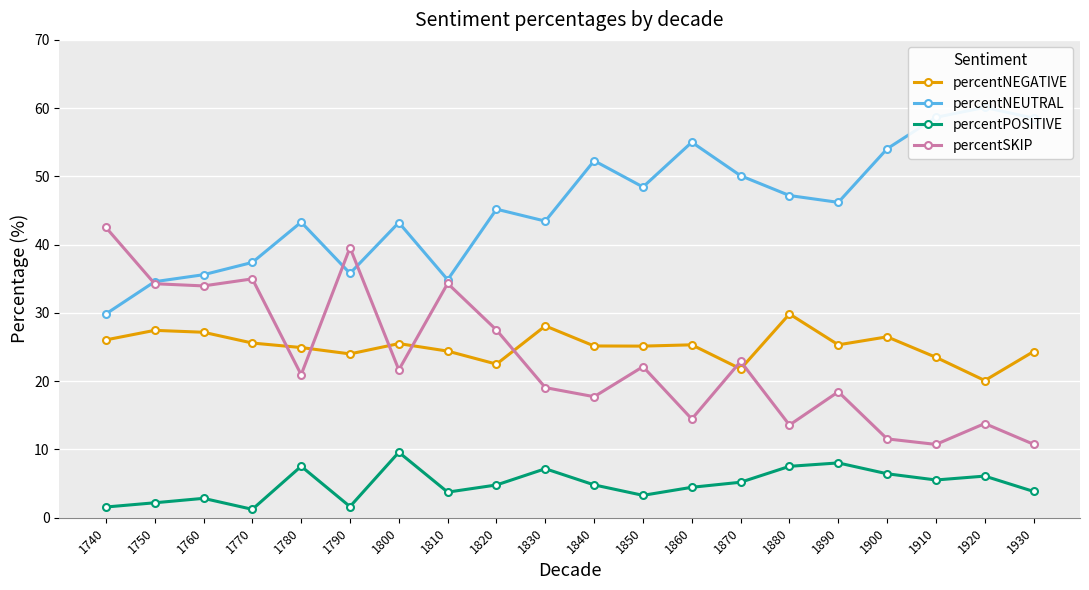

In percentNEGATIVE, how many points are lower than both neighbors (excluding endpoints)?

6